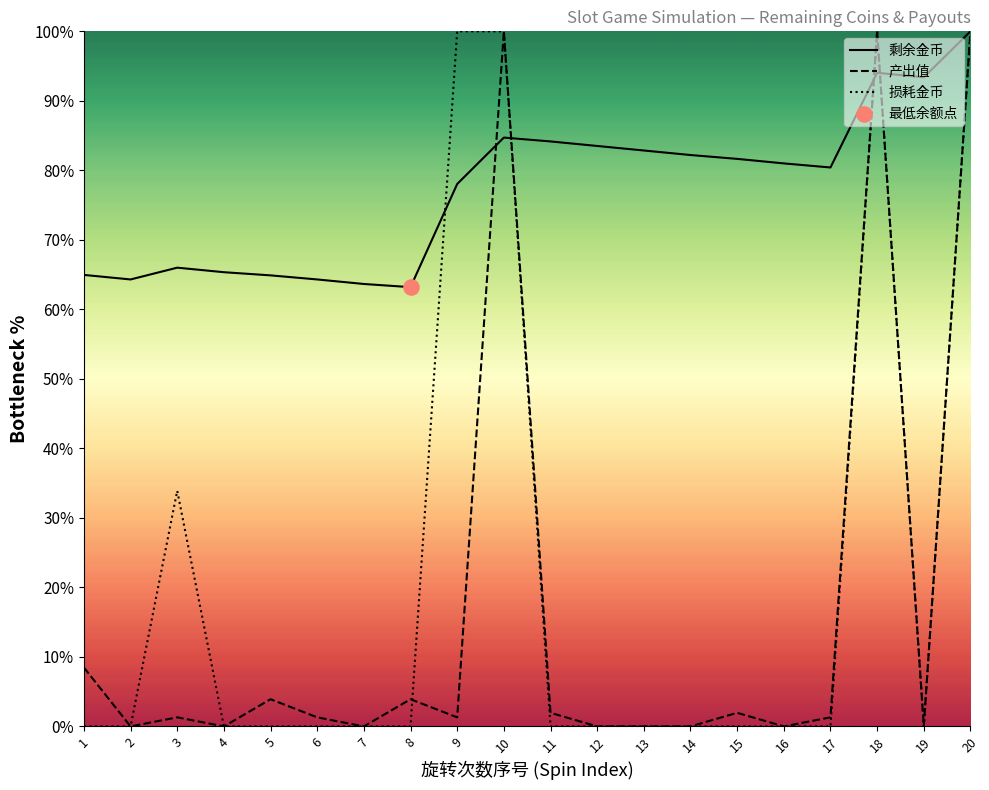

Is the value of 损耗金币 at 19 greater than the value of 产出值 at 17?

No